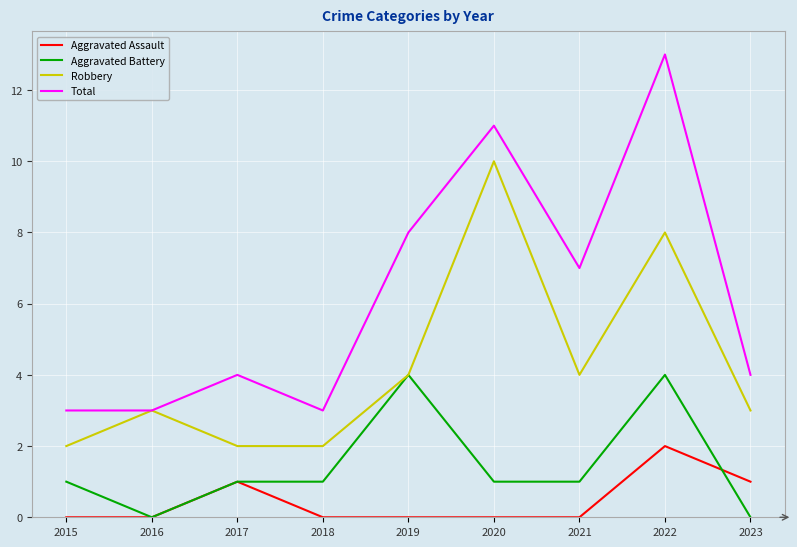

At which category is the sum across all series the highest?

2022